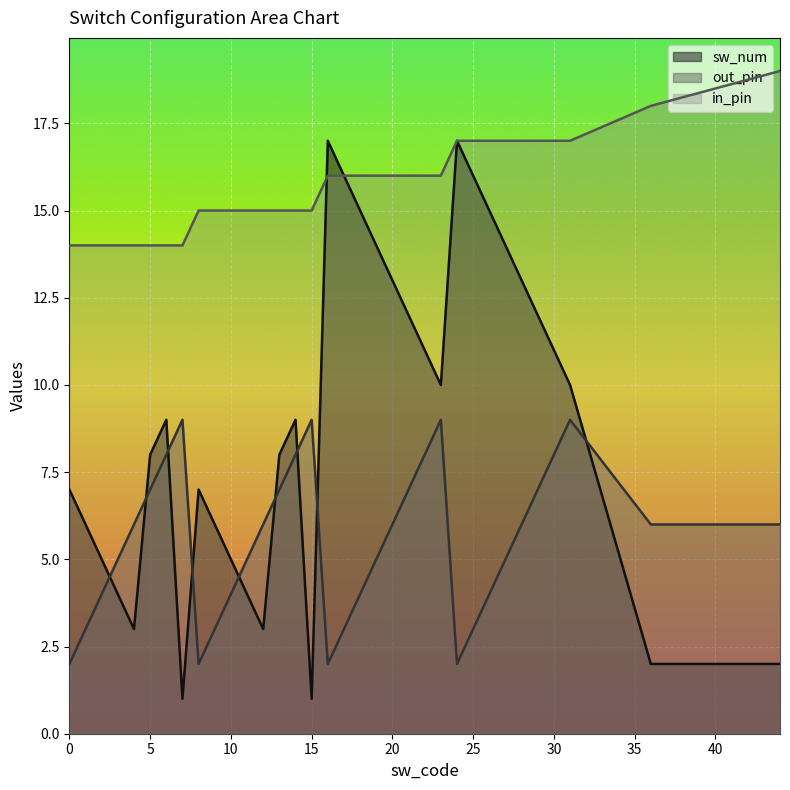

Where does the out_pin series first go above 6?

5